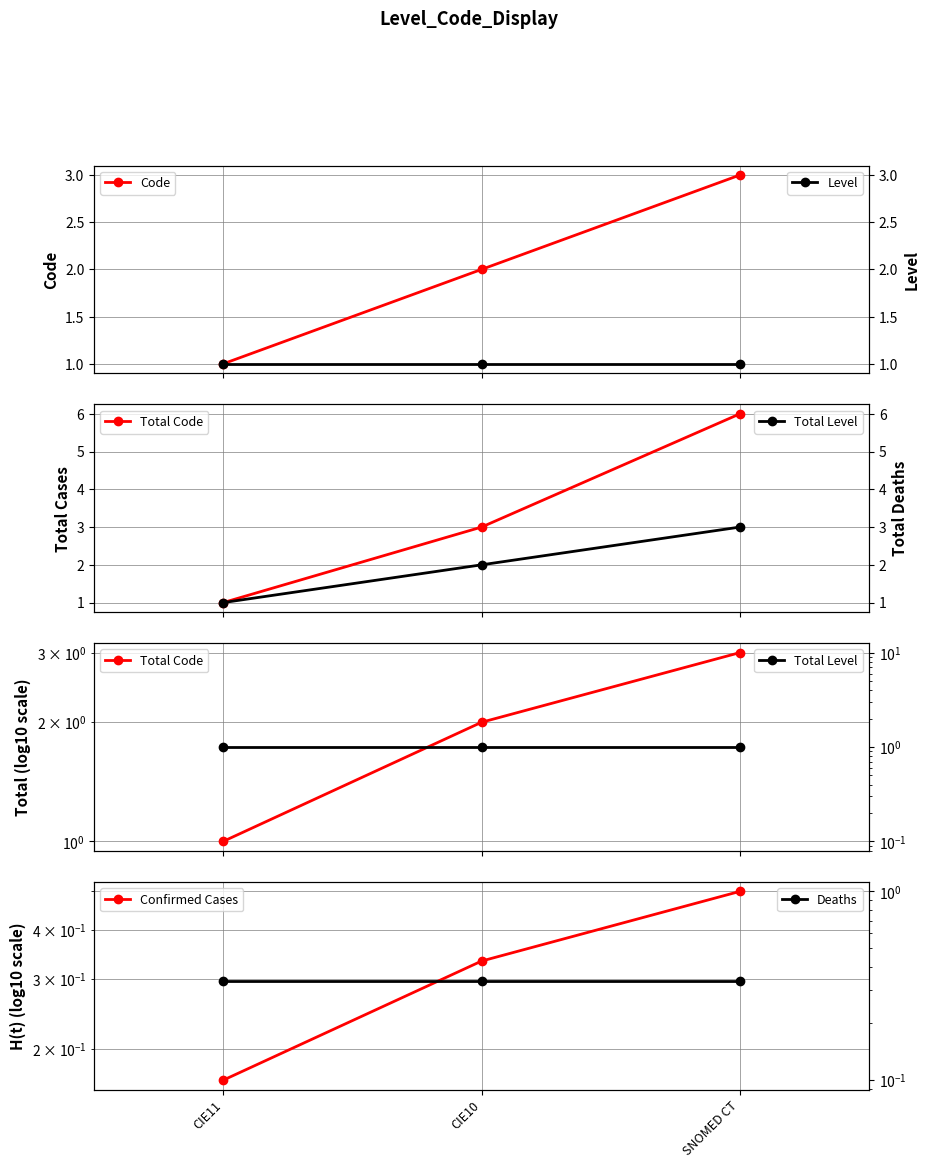

Rank the series by their maximum value, from highest to lowest.

Code, Total Code, Level, Total Level, Confirmed Cases, Deaths